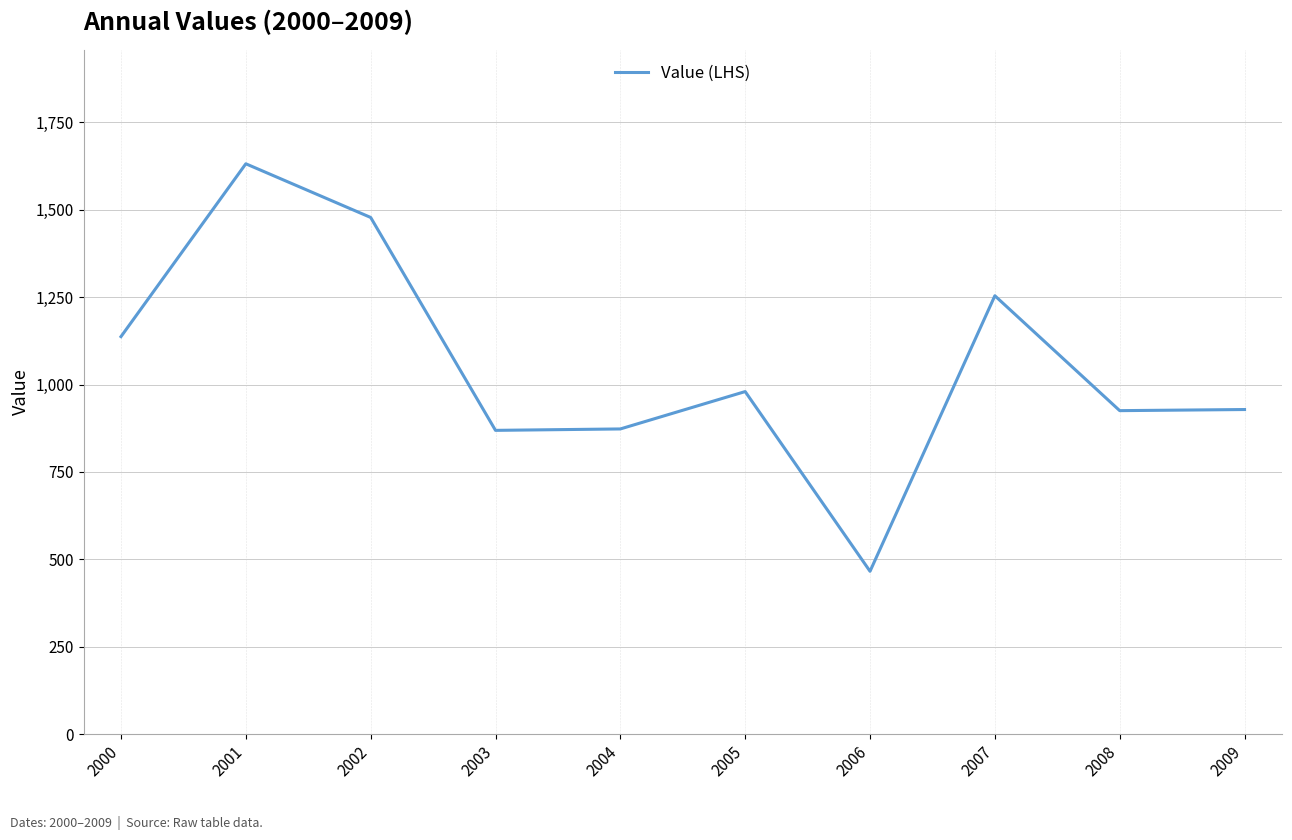

Is it true that the value at 2000 is 631.5?

False